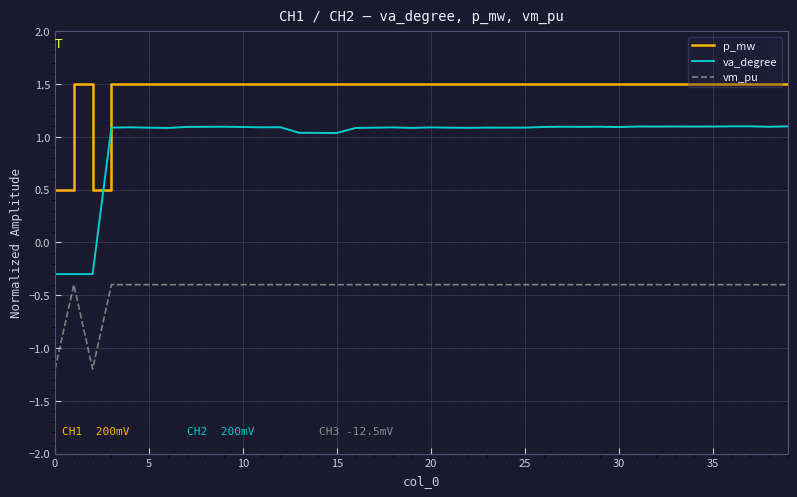

Which series has the largest total across all categories?

p_mw